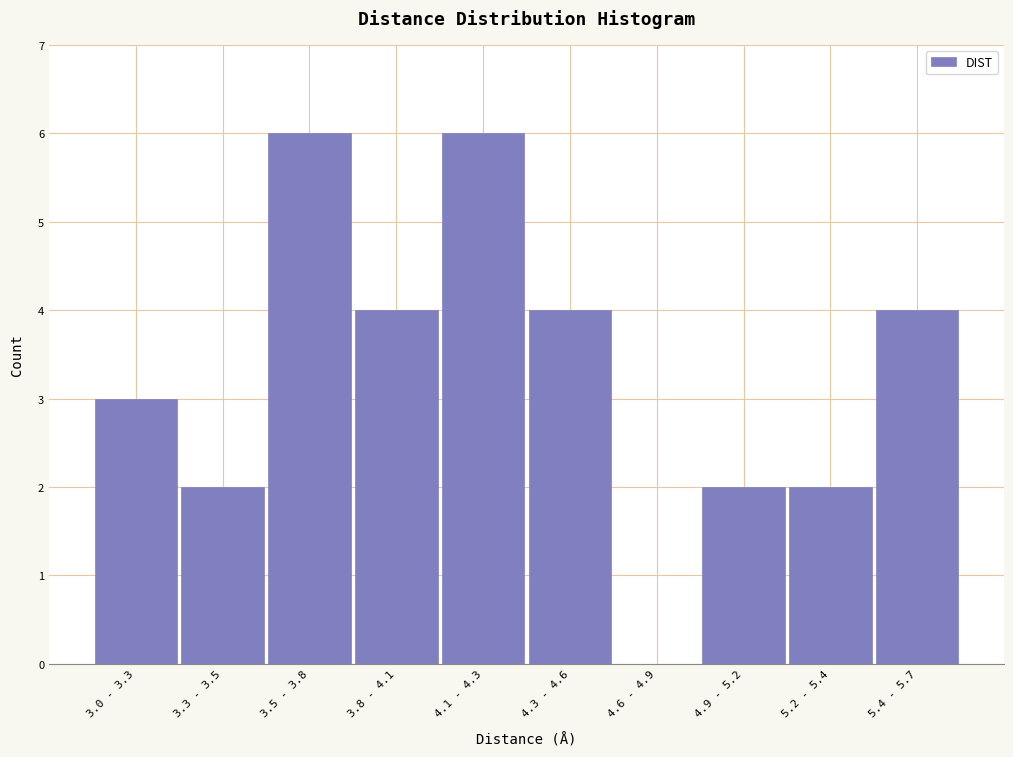

Reading left to right, what are all the values shown in this chart?

3.0 - 3.3=3	3.3 - 3.5=2	3.5 - 3.8=6	3.8 - 4.1=4	4.1 - 4.3=6	4.3 - 4.6=4	4.6 - 4.9=0	4.9 - 5.2=2	5.2 - 5.4=2	5.4 - 5.7=4